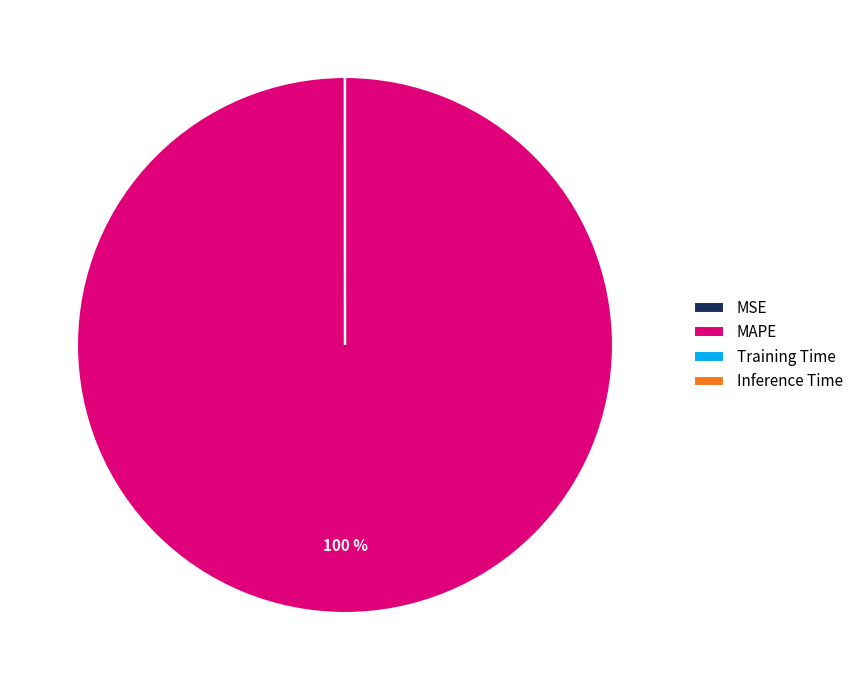

The MAPE slice represents 92% of the pie. True or false?

False